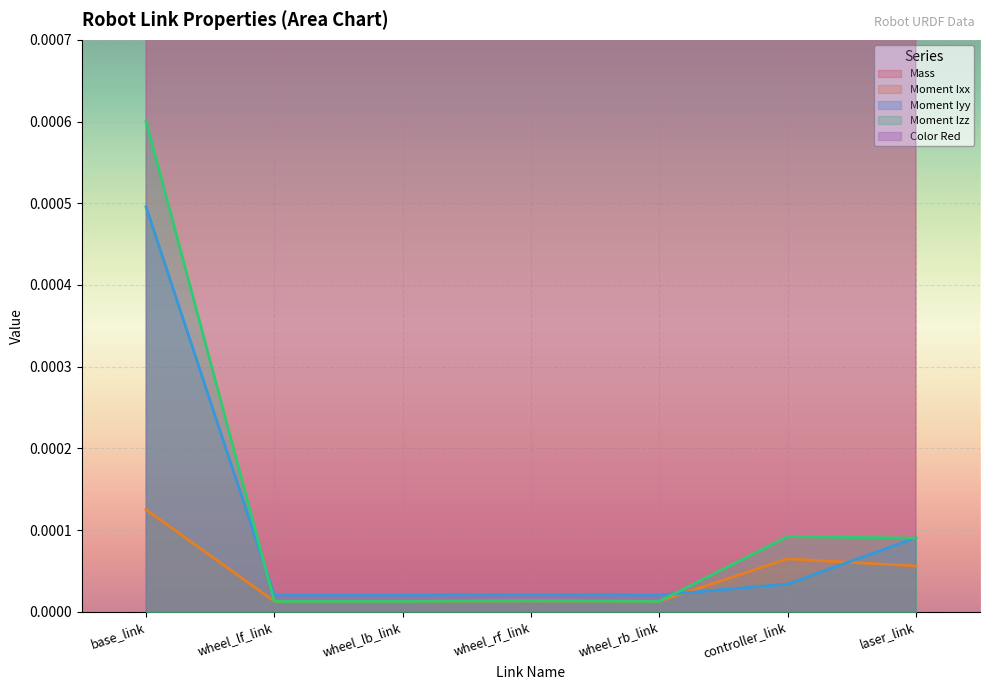

True or false: Moment Izz has a value of 0.0 at wheel_rf_link.

False